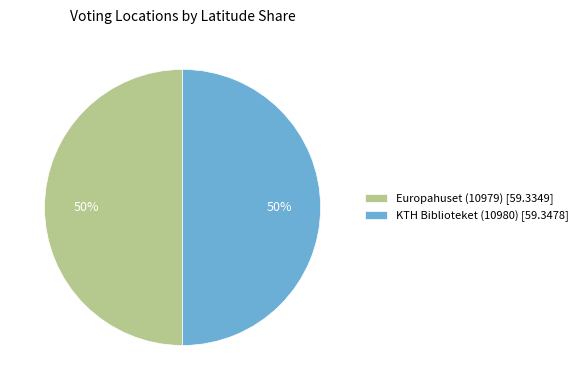

To the nearest percent, what percentage of the pie is Europahuset (10979)?

50%